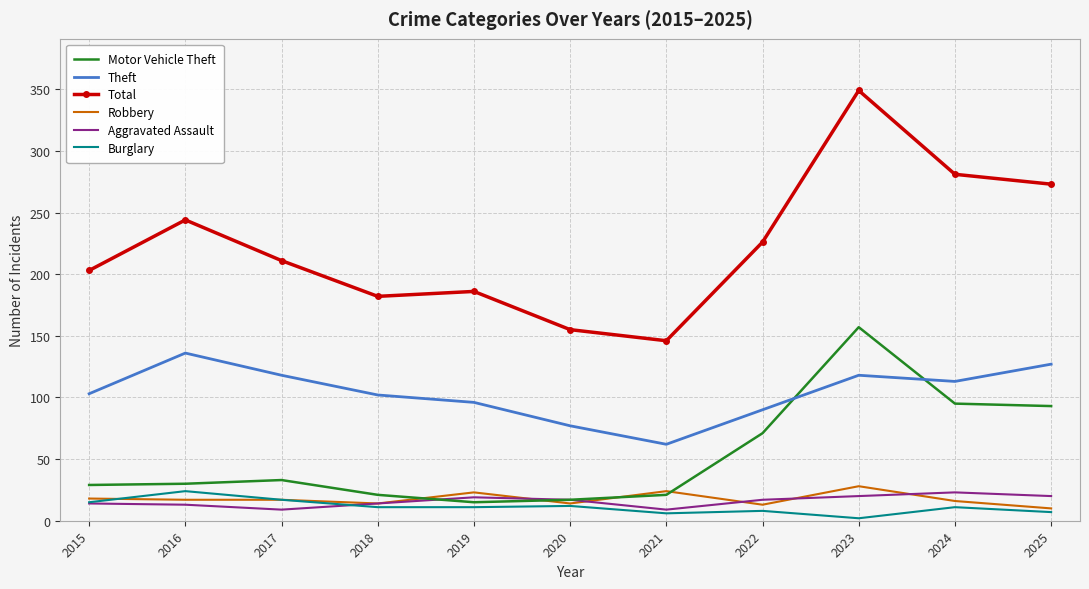

What is the spread (max minus min) of values at 2025?

266